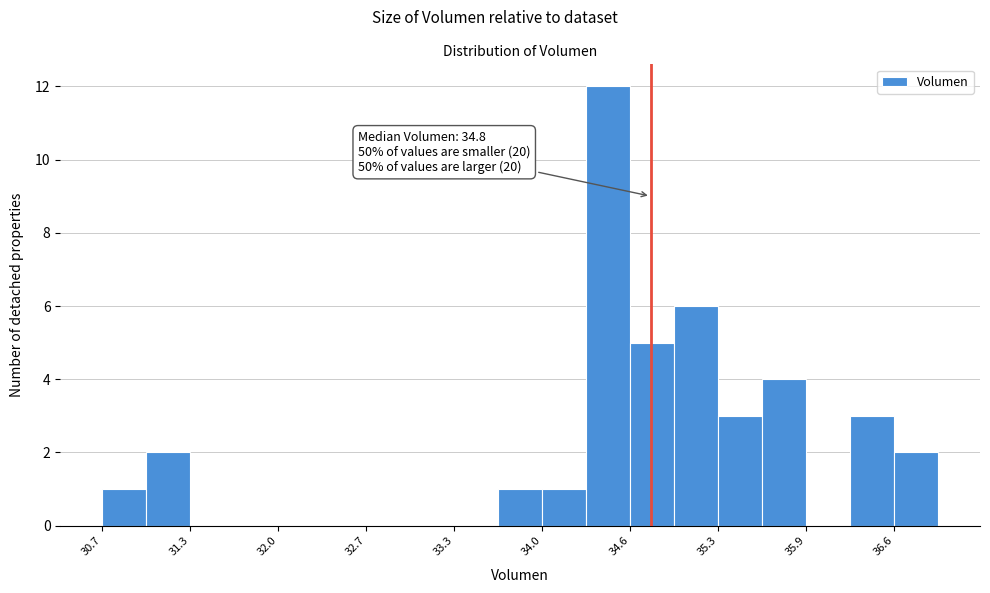

Read against the x-axis, roughly where is the centre of the tallest bar?

34.4